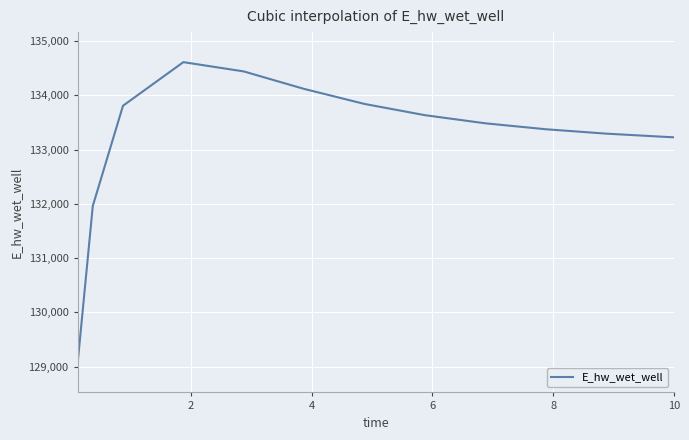

What is the minimum value shown in the chart?

129076.8